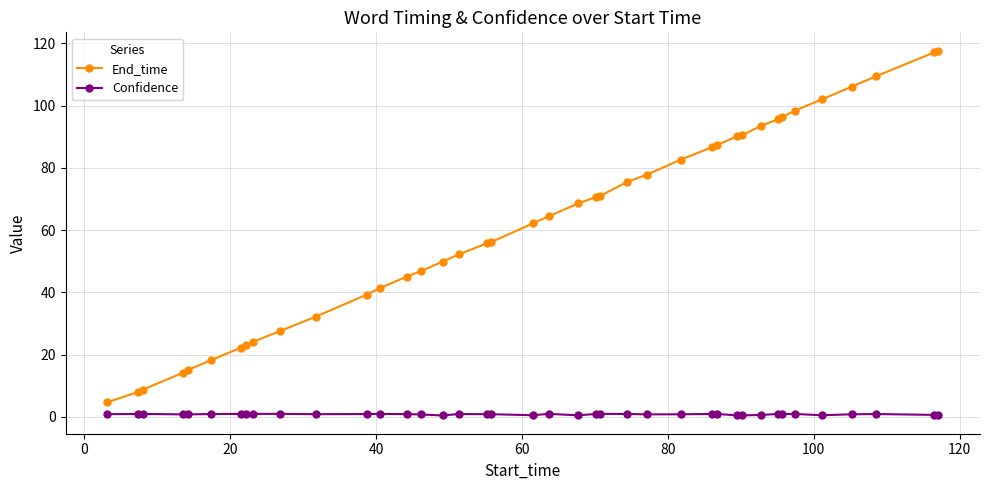

What is the value of the End_time point at the 24th from the left?

71.0